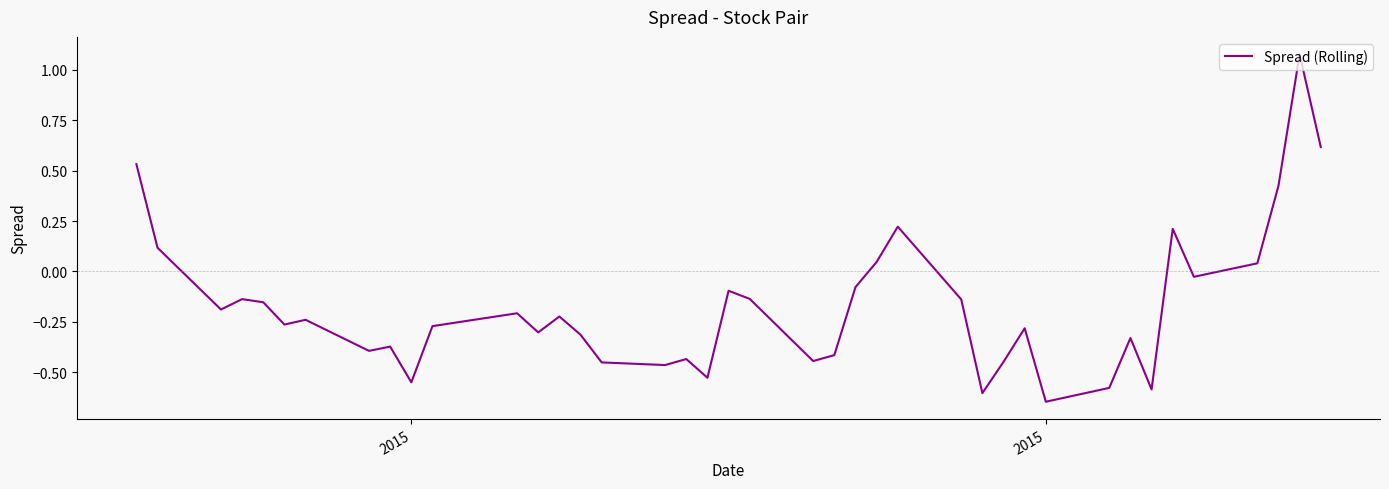

What is the difference between the maximum and minimum values?

1.7